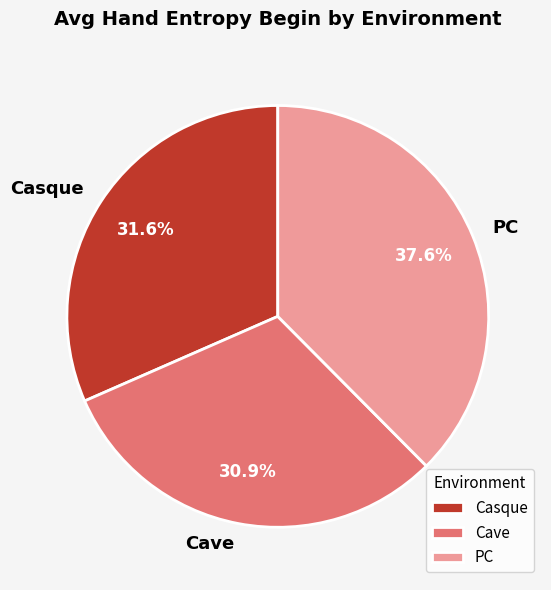

Is it true that Cave is 21% of the pie?

False